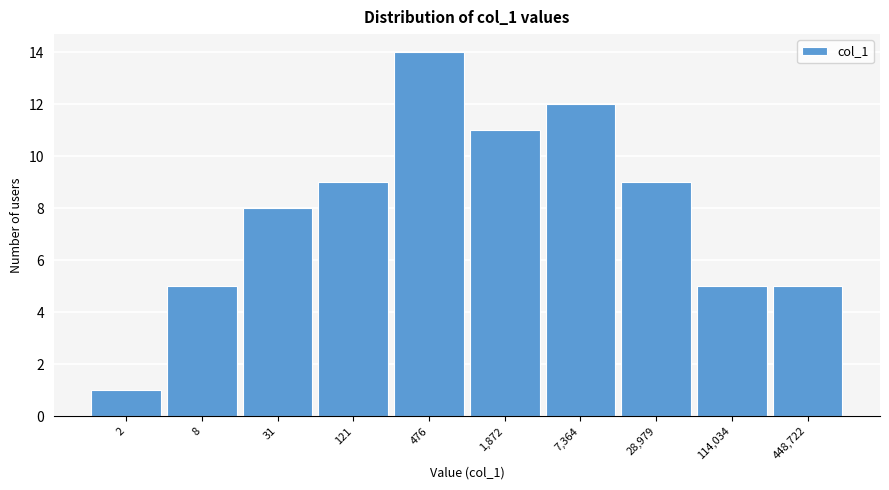

Reading left to right, extract all data points from this chart.

1	5	8	9	14	11	12	9	5	5